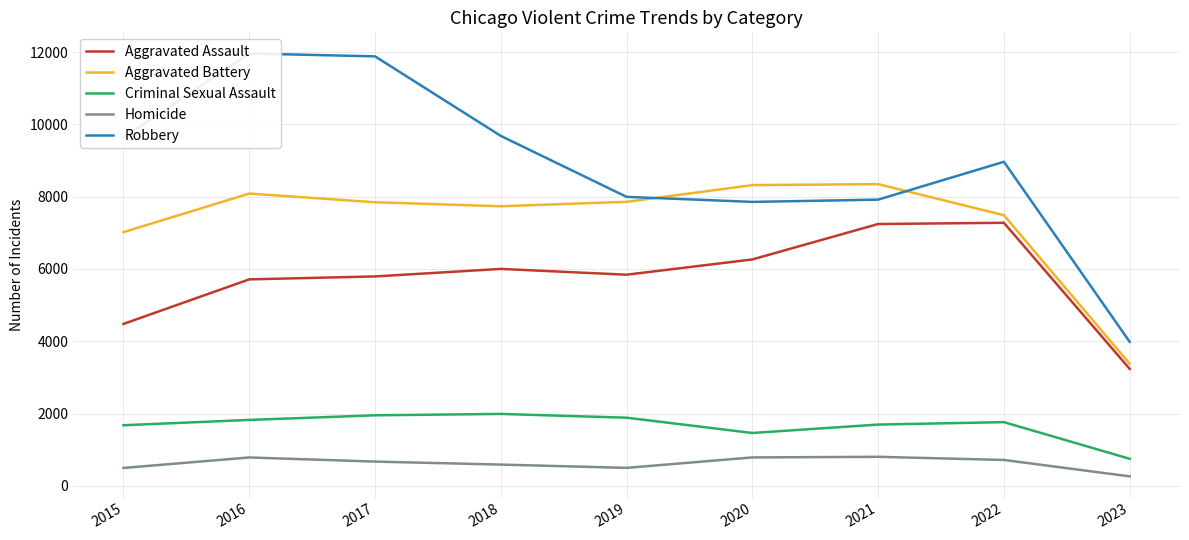

Where is Aggravated Battery nearest to the value 5861?

2015